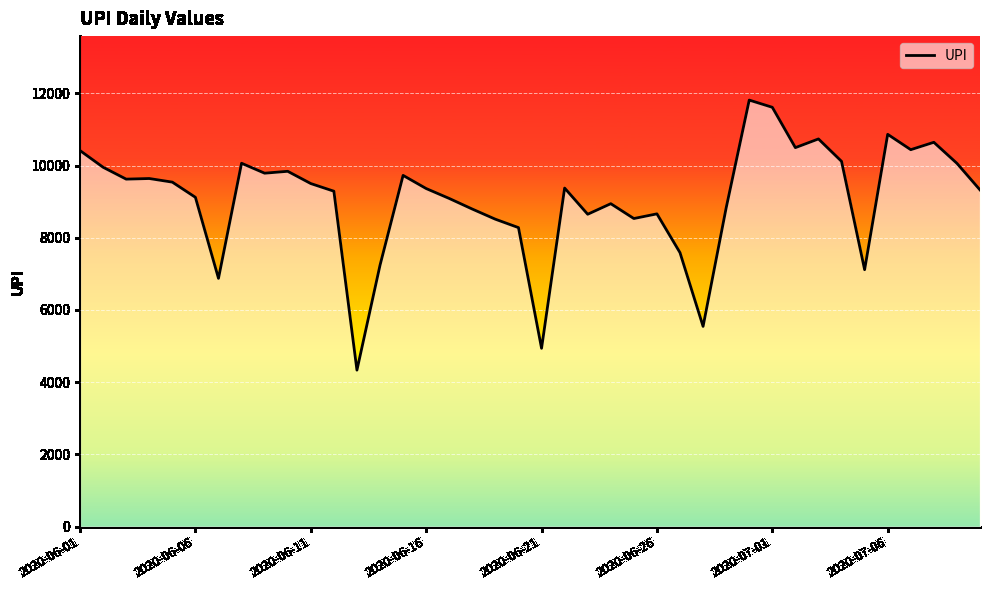

How many lines are shown in the chart?

1